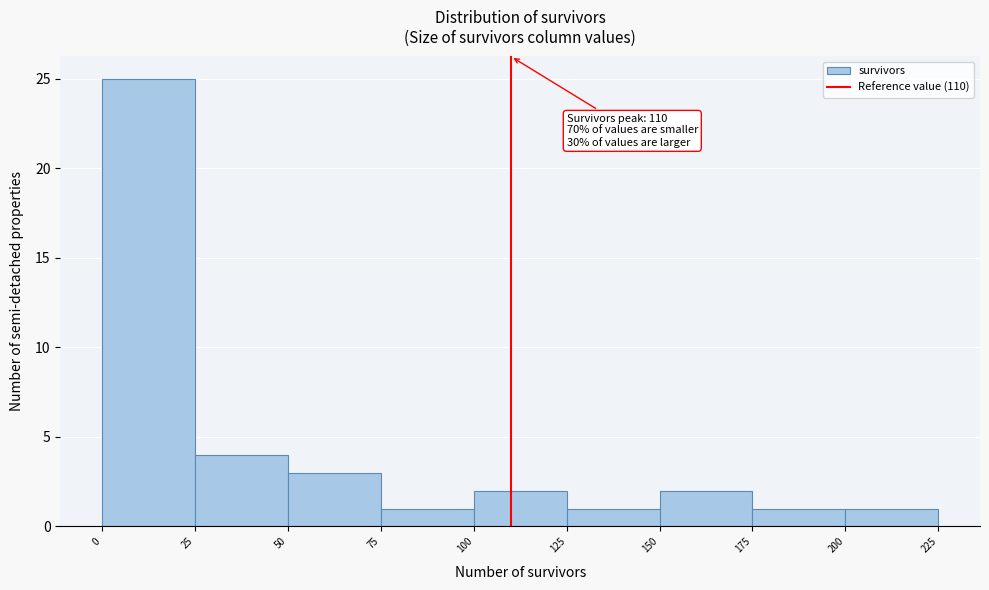

Over which range of the x-axis is the bar tallest?

0 to 25